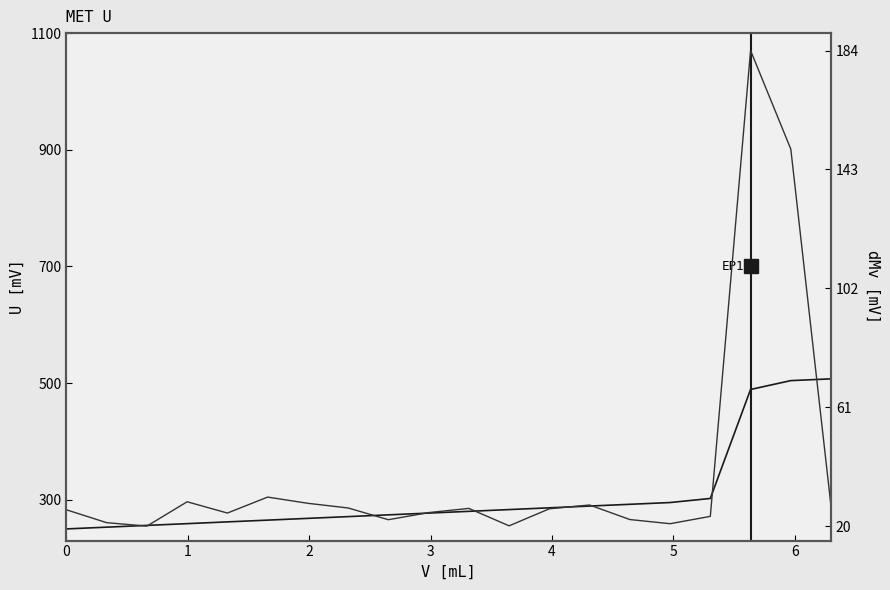

What is the value of the U [mV] point at the 18th from the left?

489.1